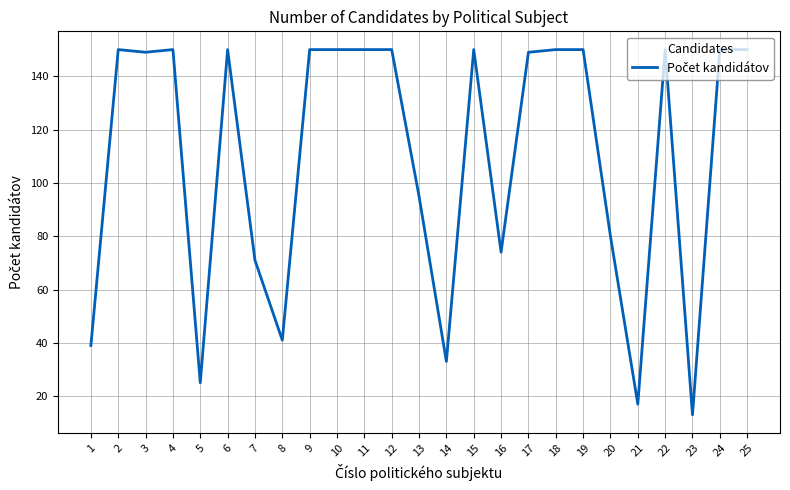

Count the number of categories in the chart.

25